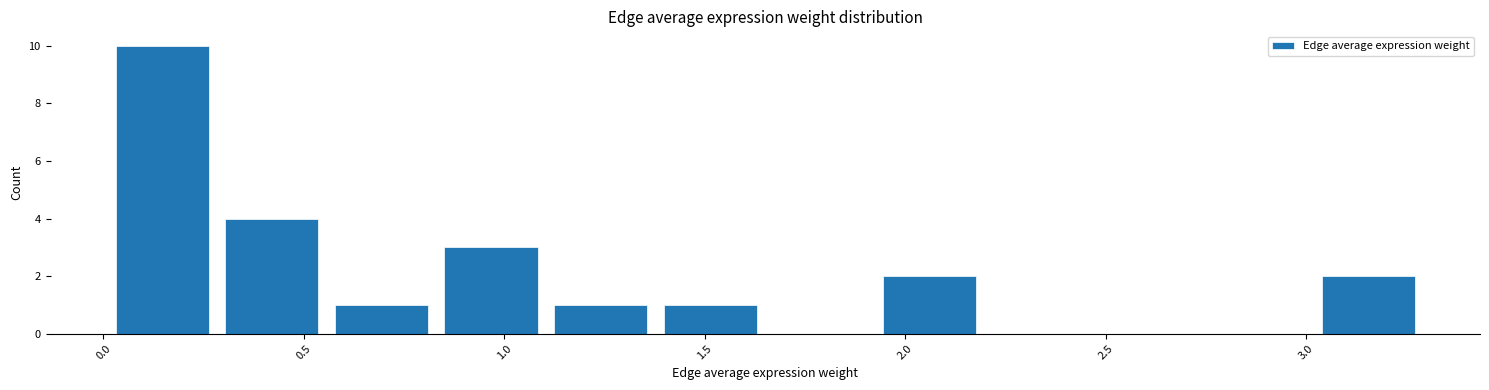

Reading left to right, transcribe this chart: for each bar, give the range it covers on the x-axis and its height. Neither the bar edges nor the heights are printed on the chart, so give them approximately, as read against the axes.

0.00 to 0.30: 10
0.30 to 0.55: 4
0.55 to 0.85: 1
0.85 to 1.10: 3
1.10 to 1.40: 1
1.40 to 1.65: 1
1.65 to 1.90: 0
1.90 to 2.20: 2
2.20 to 2.45: 0
2.45 to 2.75: 0
2.75 to 3.00: 0
3.00 to 3.30: 2